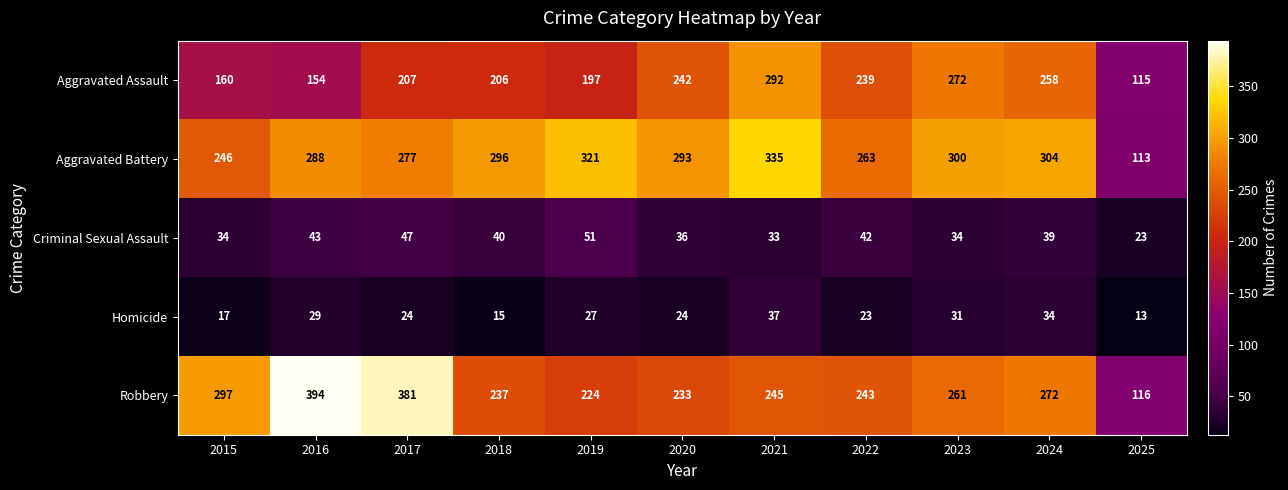

What is the approximate value of Homicide at 2023, to the nearest 5?

30